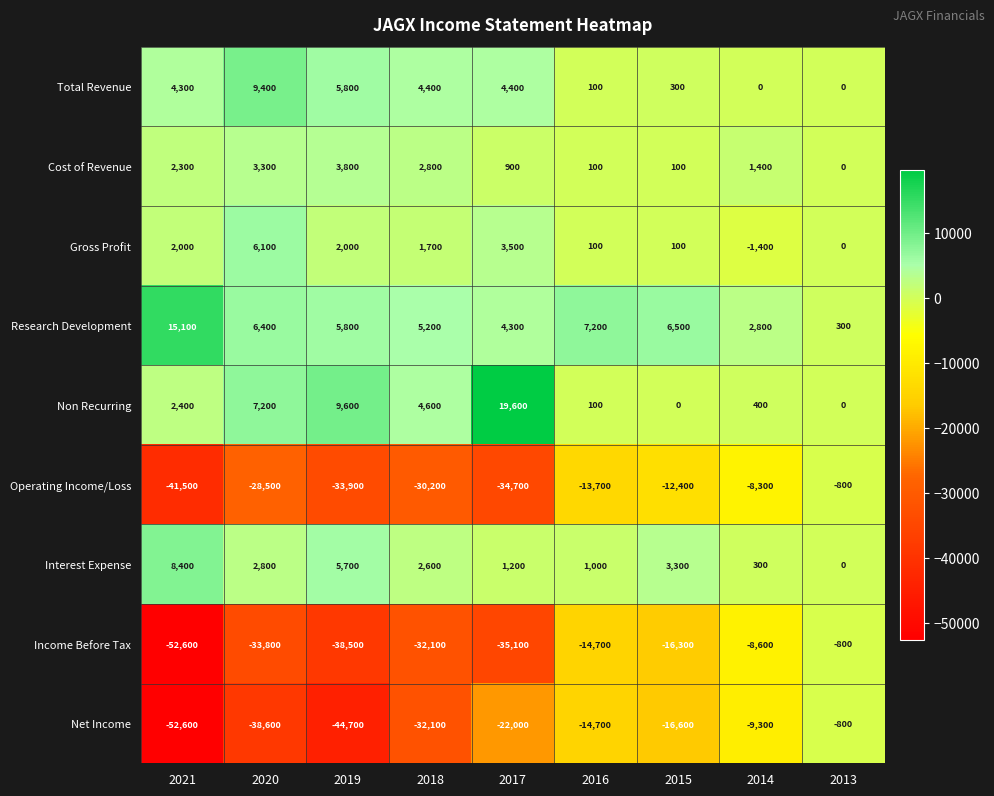

Which series has the largest total across all categories?

Research Development